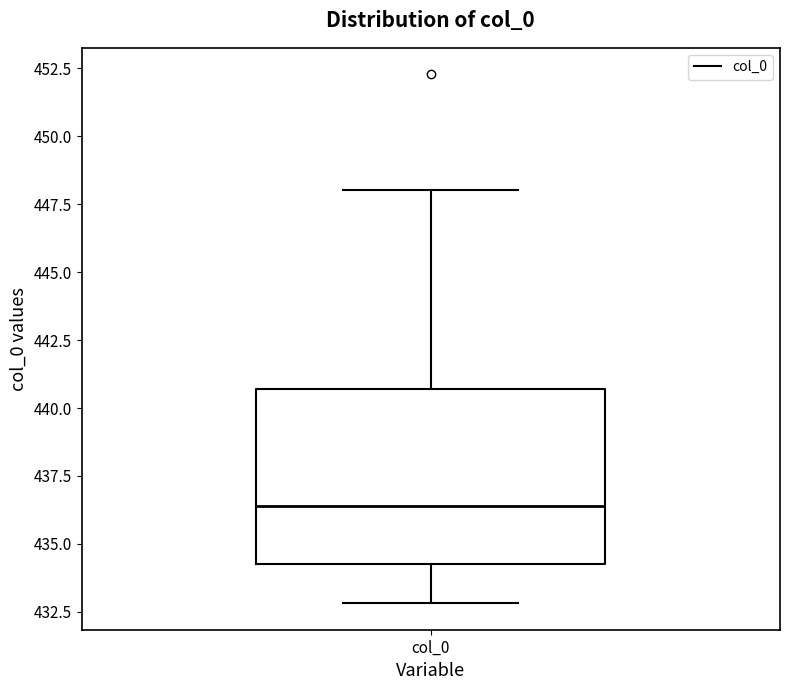

Read this box plot against the y-axis: the position of the median line, the range covered by the box, and the ends of both whiskers. The values are not printed on the chart, so give them approximately, as read against the axis.

median 436.5, box 434.5 to 440.5, whiskers 433.0 to 448.0